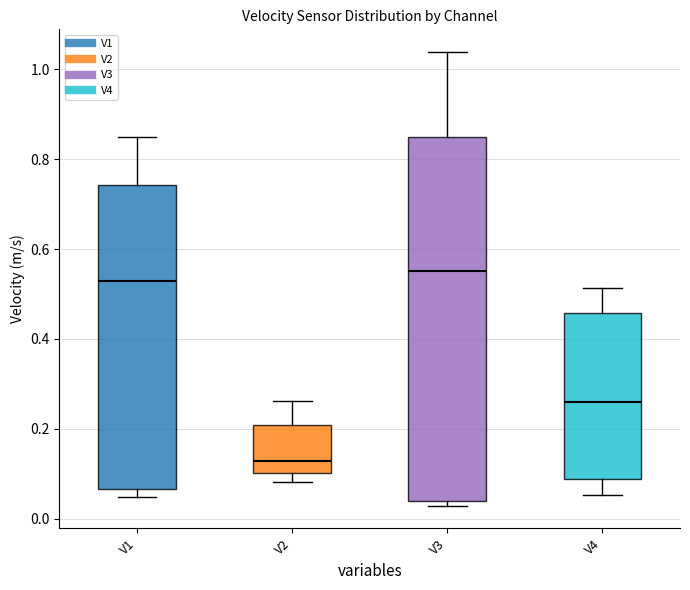

Which box is the tallest, from its lower edge to its upper edge?

V3